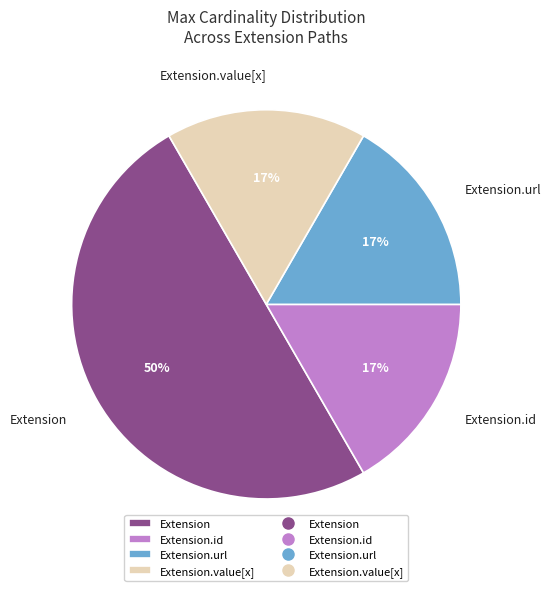

The Extension.id slice represents 17% of the pie. True or false?

True